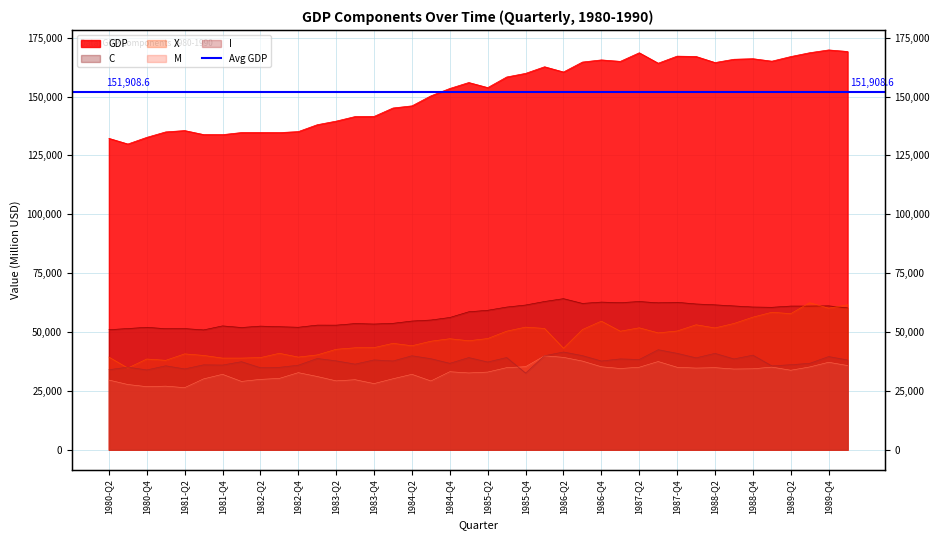

How many times do I and M cross each other?

2